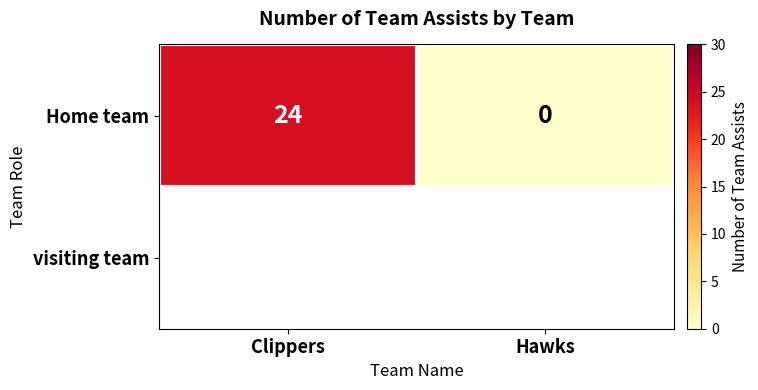

Rank the categories by value from highest to lowest.

Clippers, Hawks